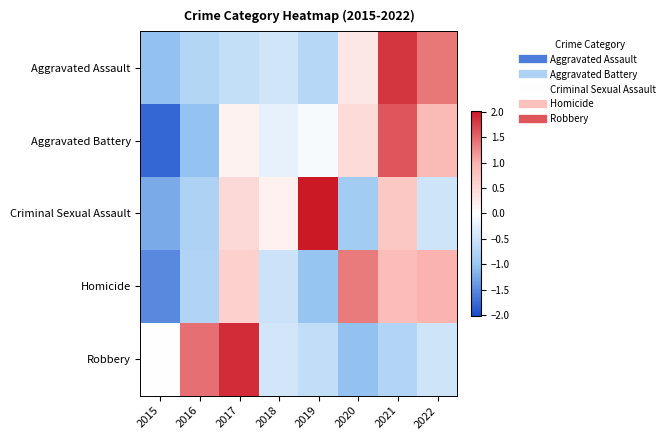

Which series changed the most between 2015 and 2016?

Robbery